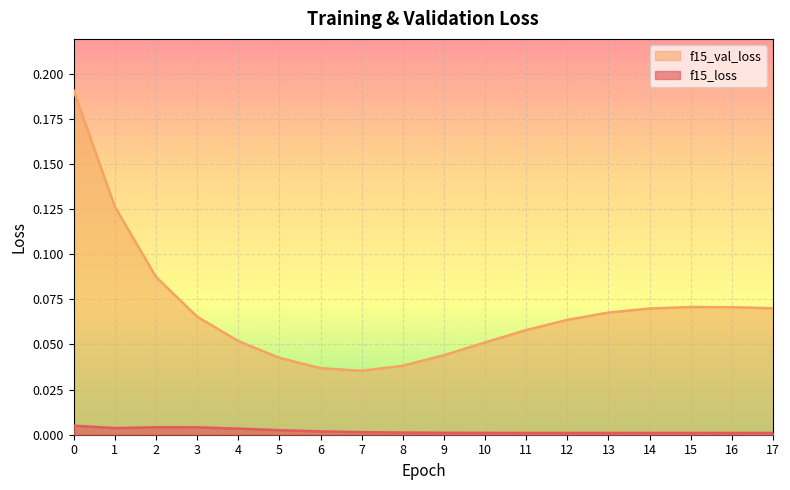

Does the chart display data point markers on the line(s)?

No